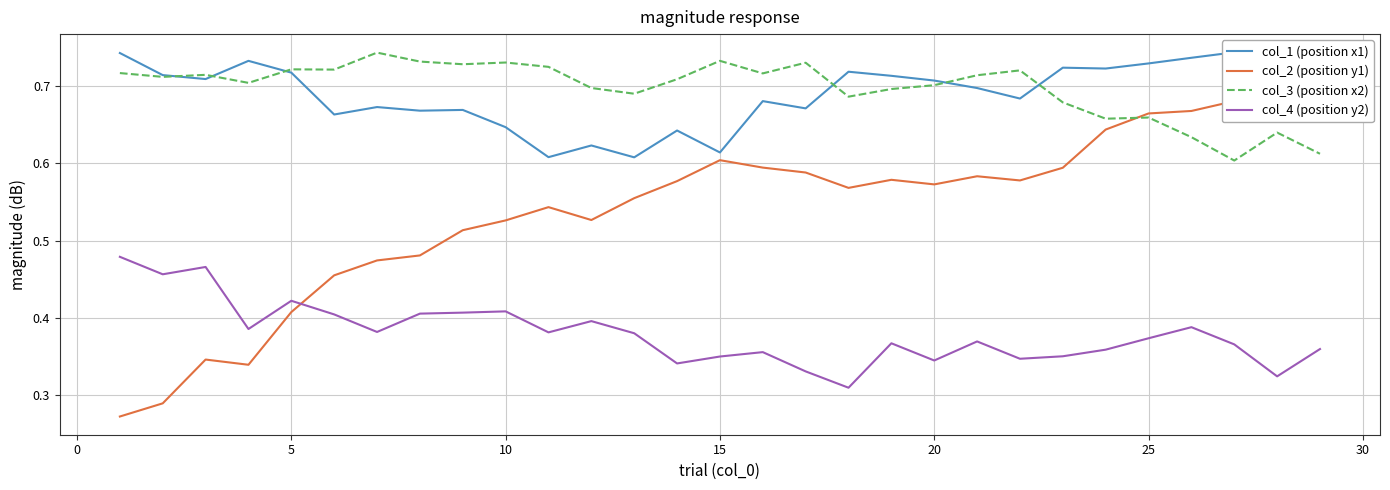

Is this an area chart (filled region under the line)?

No